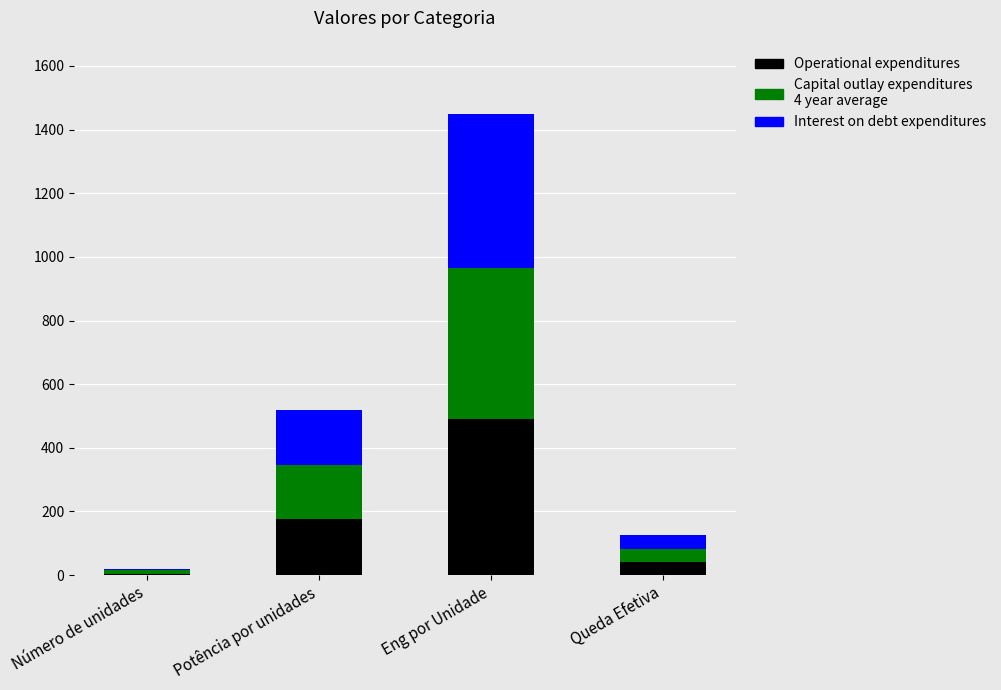

What is the highest value of the Operational expenditures series?

490.0